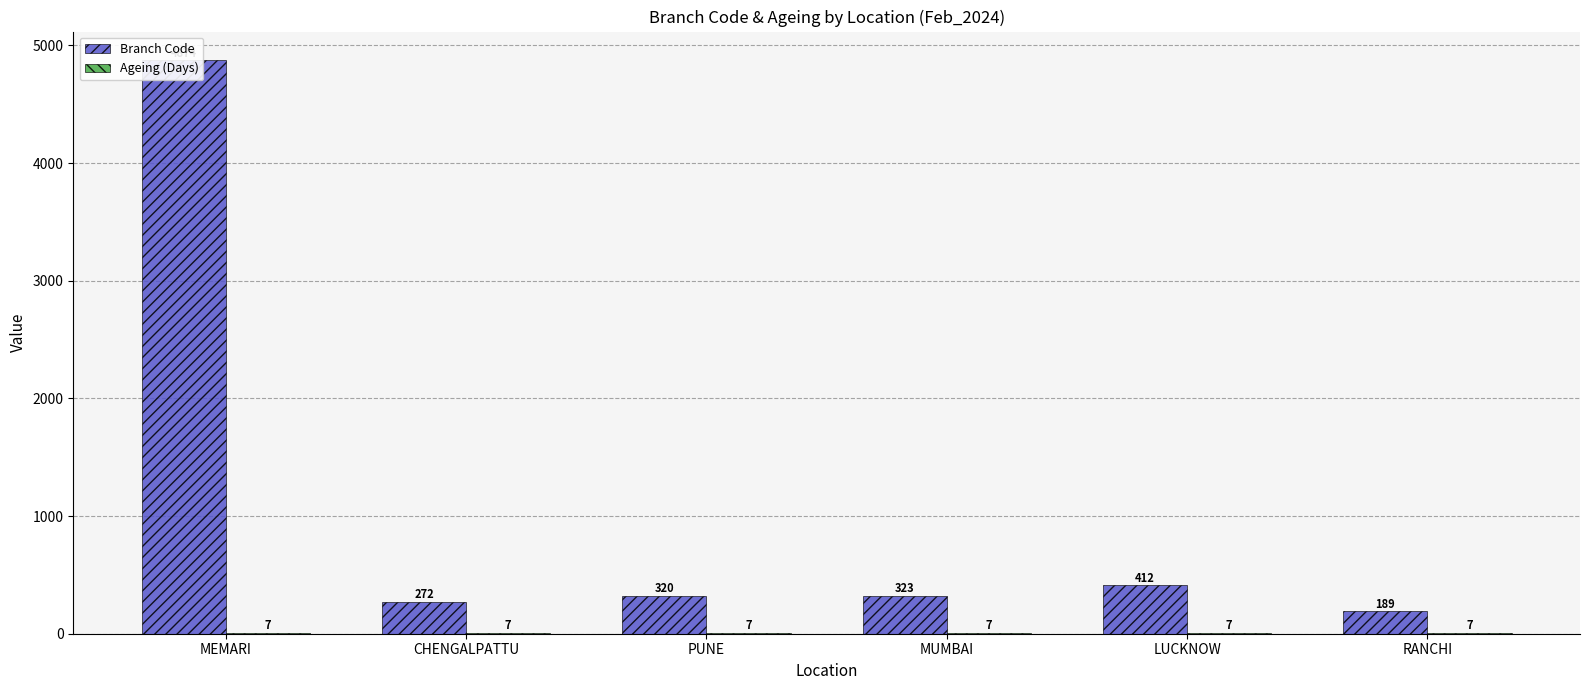

How many groups of bars are there?

6